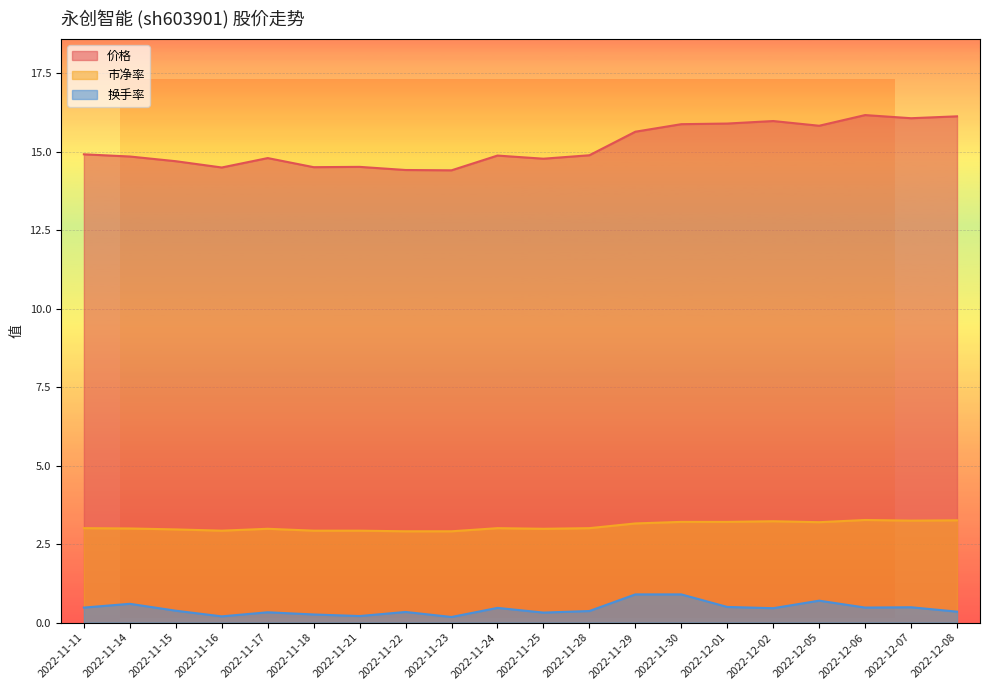

At which label is 价格 closest to 15?

2022-11-11